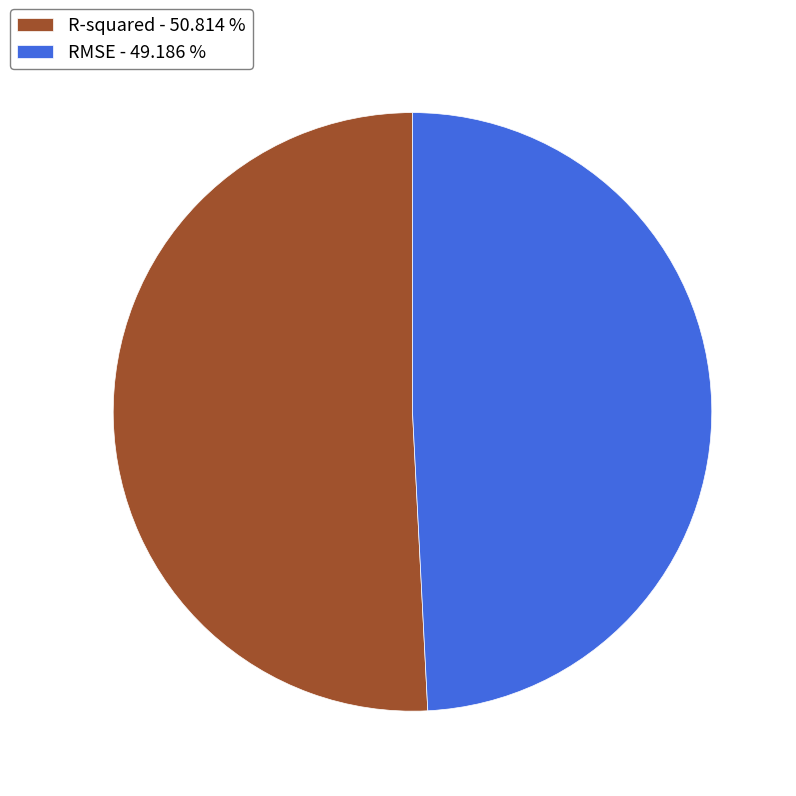

Count the number of slices in the pie.

2